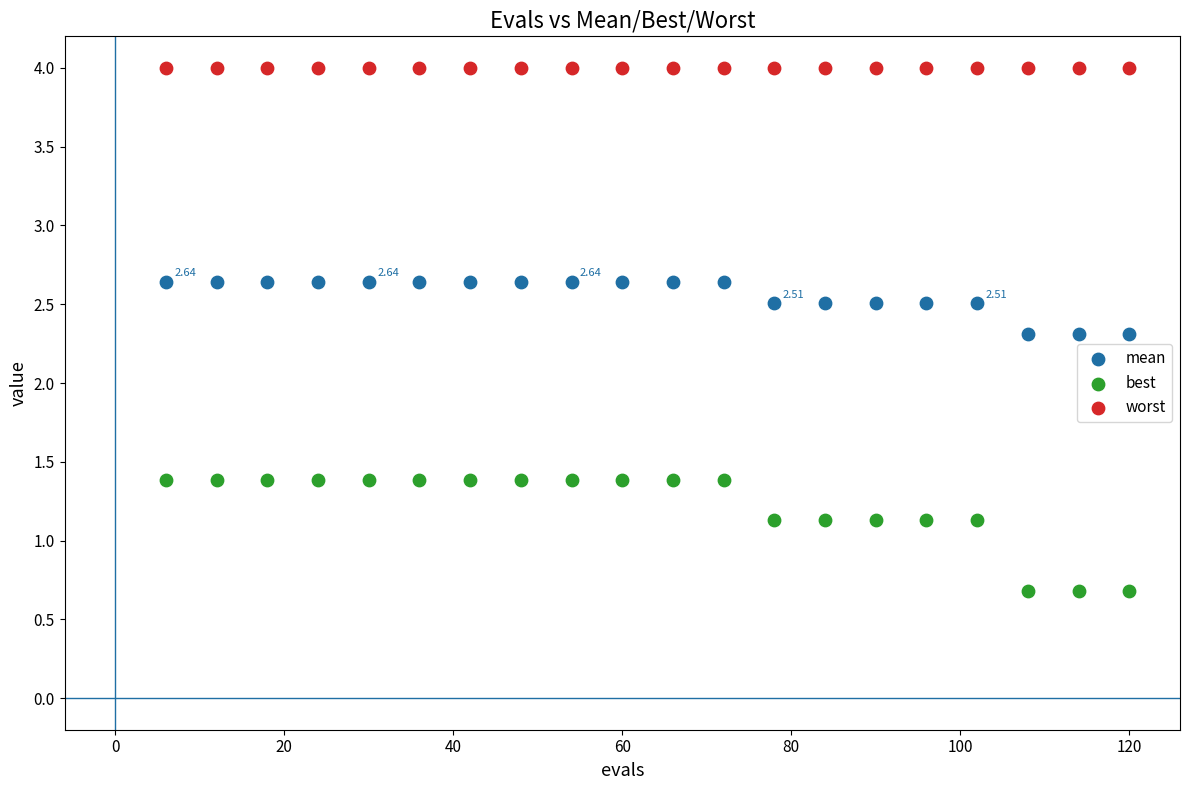

Which series reaches the maximum Y coordinate?

worst